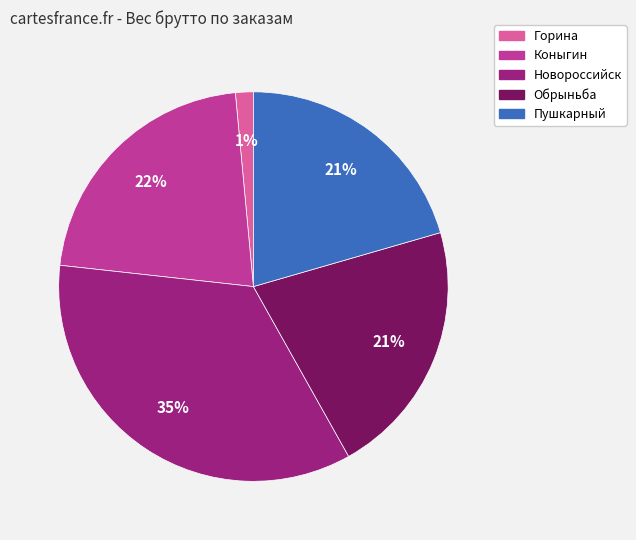

The Горина slice represents 1% of the pie. True or false?

True